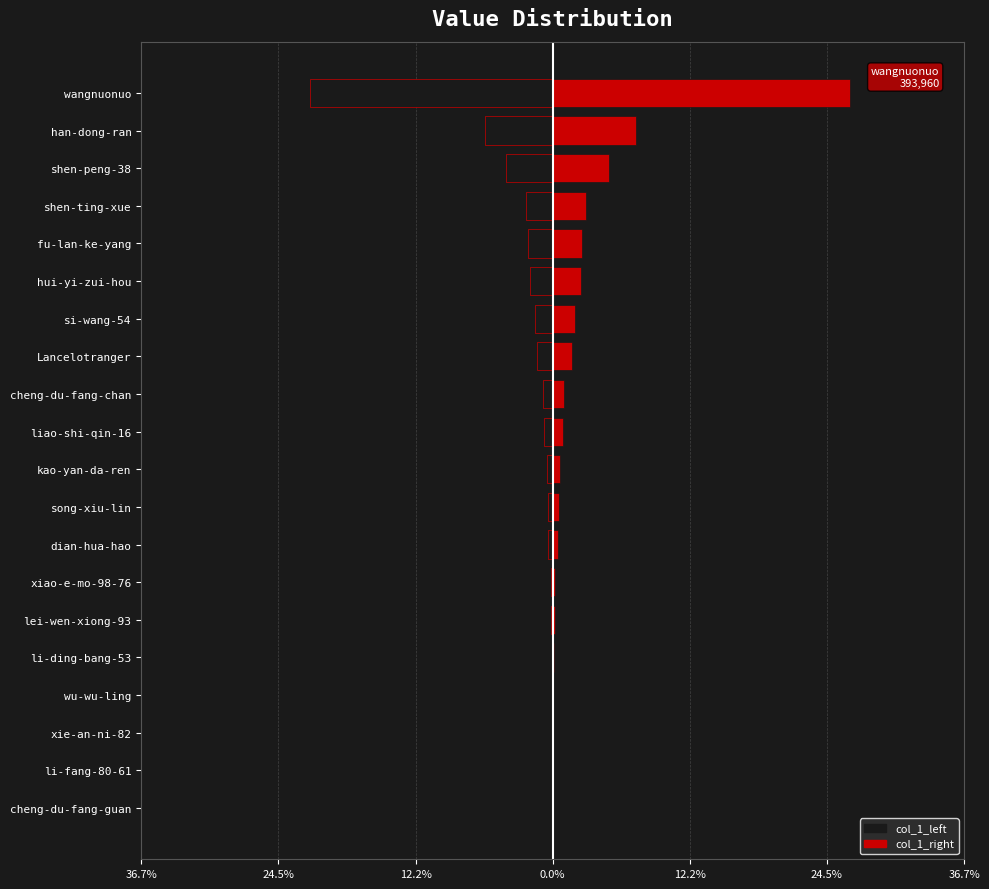

Which series has the largest total across all categories?

col_1_right